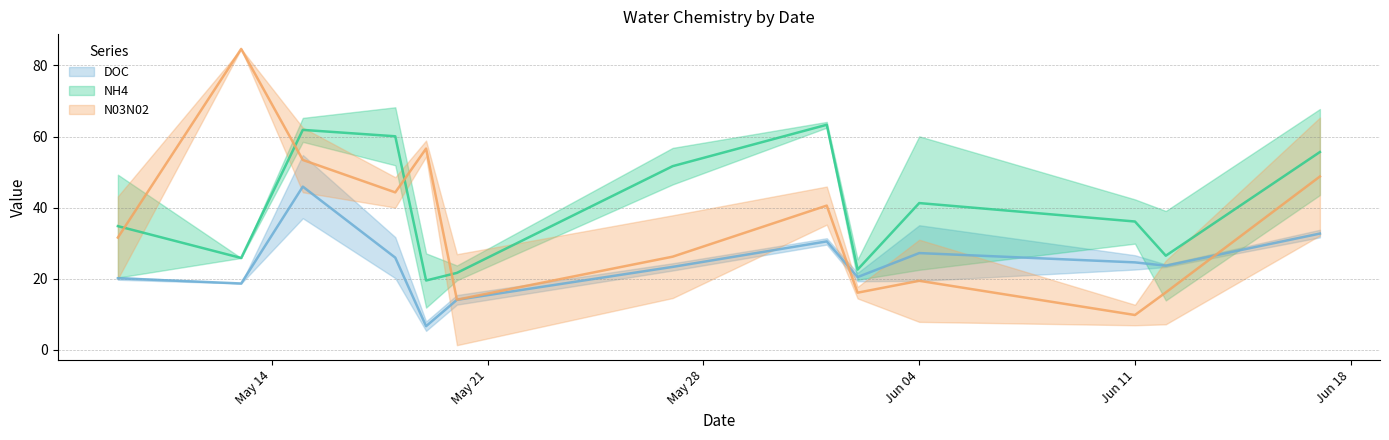

What is the spread (max minus min) of values at 23?

12.1